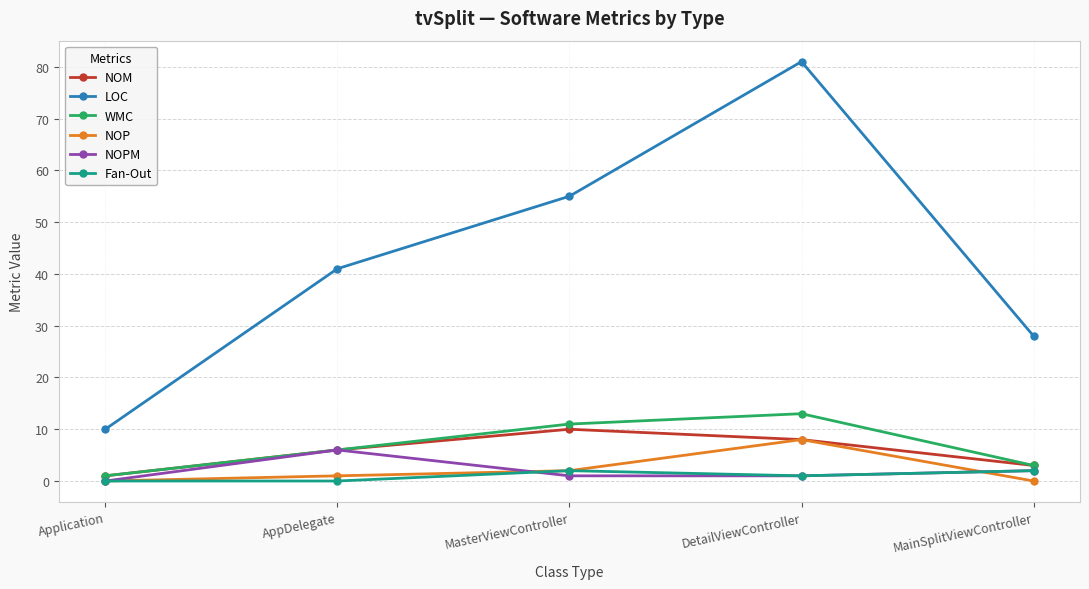

True or false: NOM and LOC intersect in this chart.

False